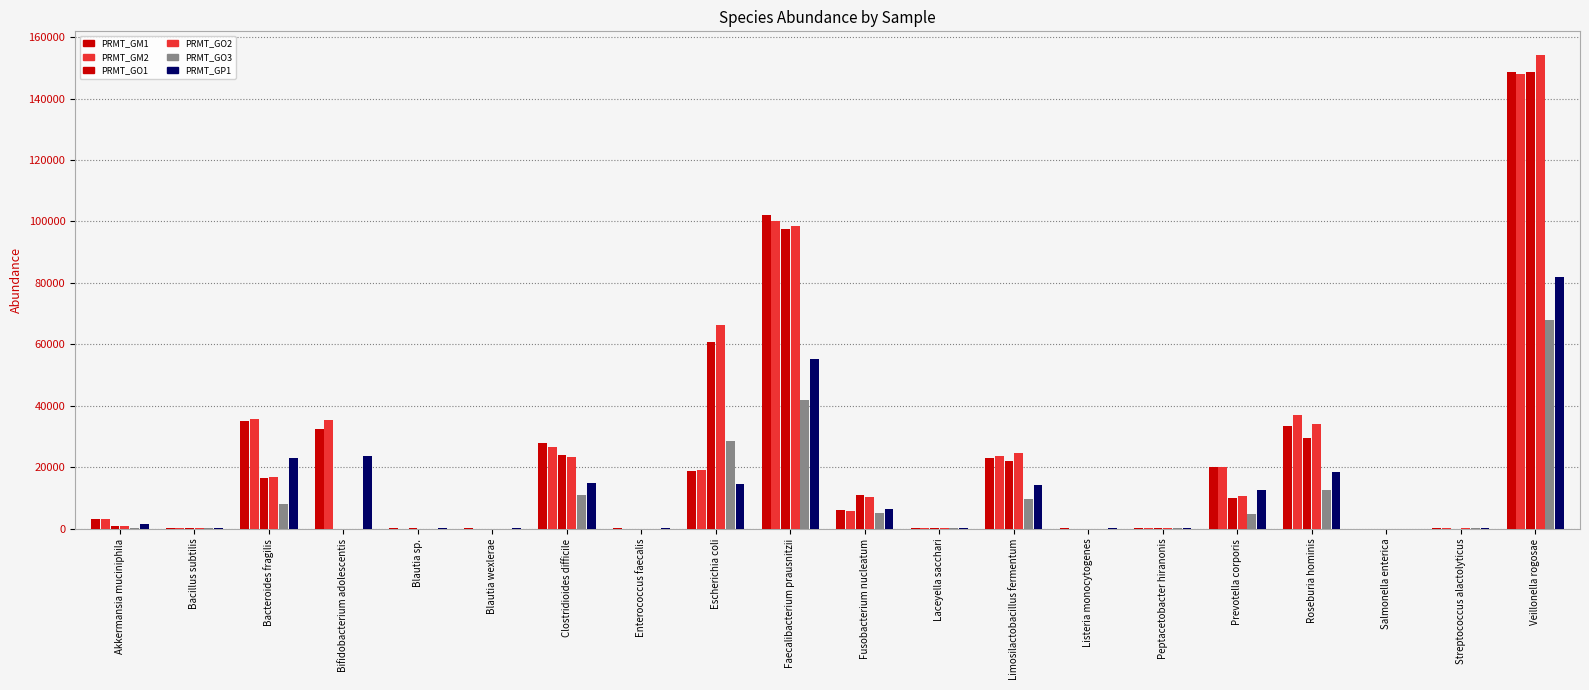

Rank the series at Limosilactobacillus fermentum from highest to lowest value.

PRMT_GO2, PRMT_GM2, PRMT_GM1, PRMT_GO1, PRMT_GP1, PRMT_GO3